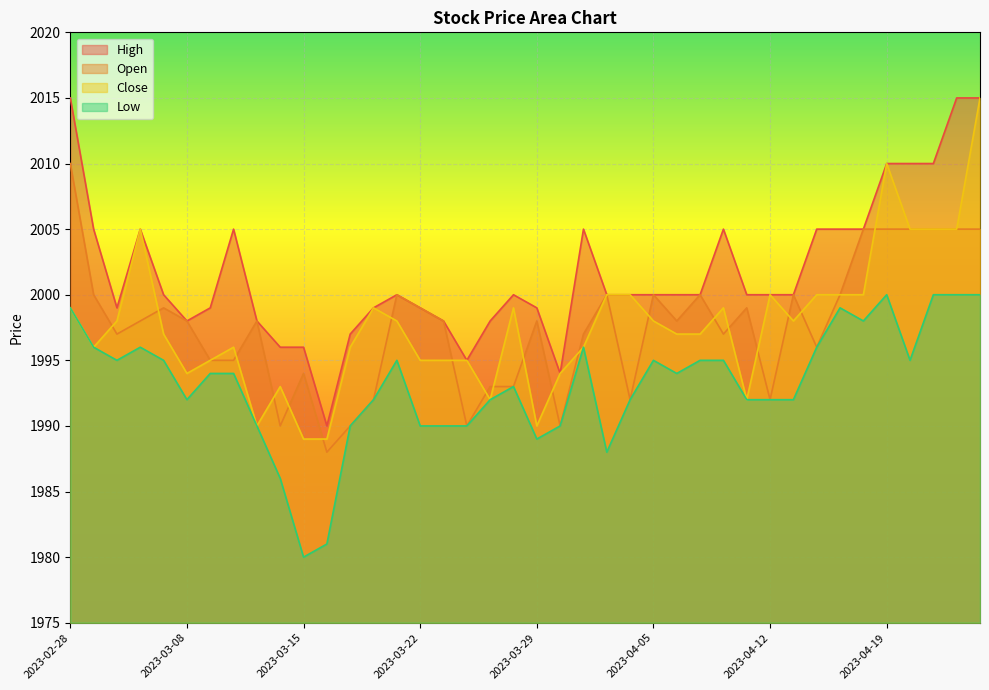

How many series are shown in this chart?

4